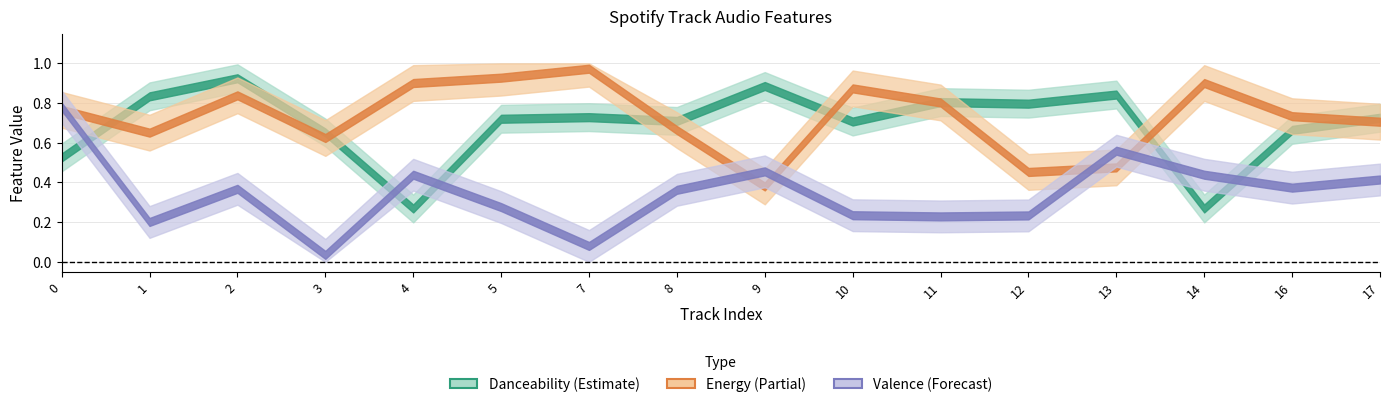

Between which two adjacent categories do energy and valence first intersect?

0 and 1